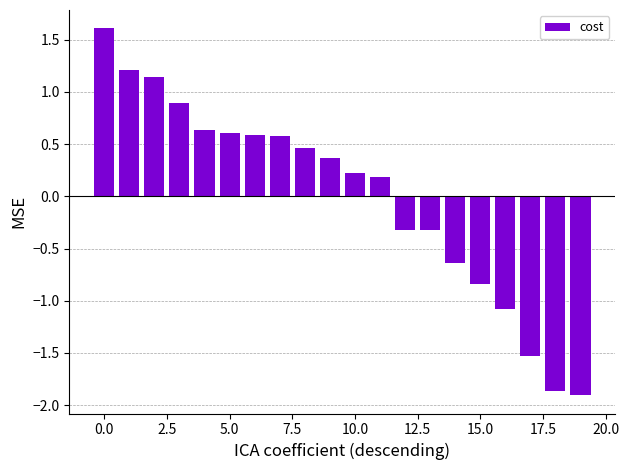

How many bars are there in total?

20